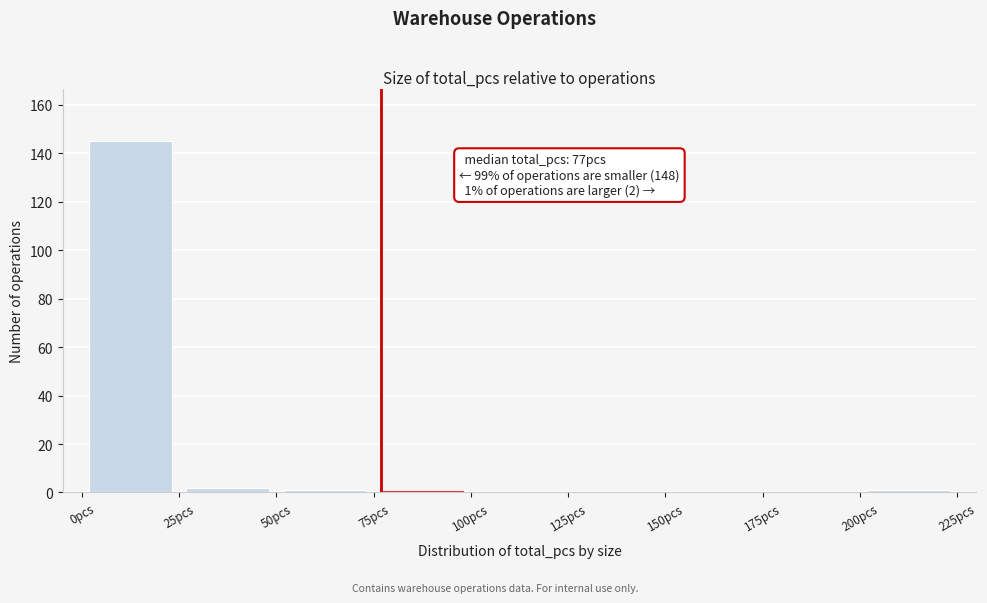

Over which range of the x-axis is the bar tallest?

0 to 25